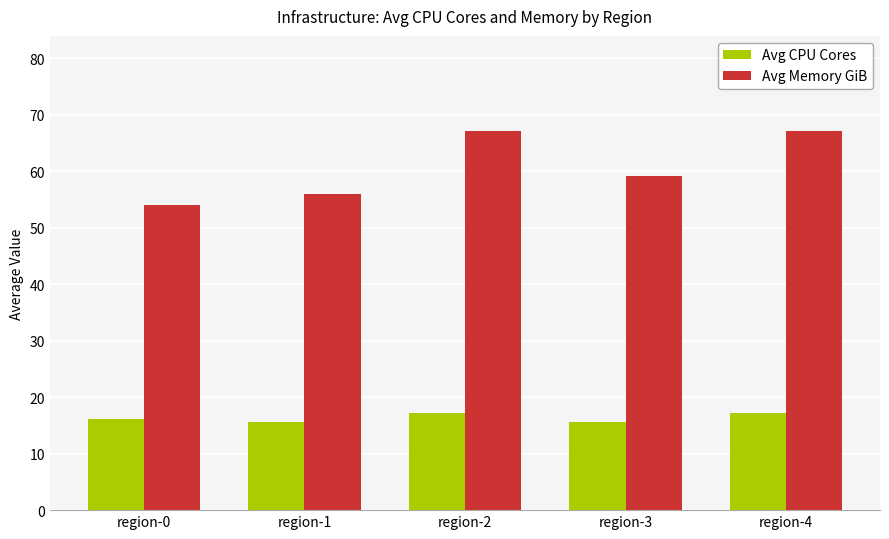

What is the minimum value for Avg Memory GiB?

54.0